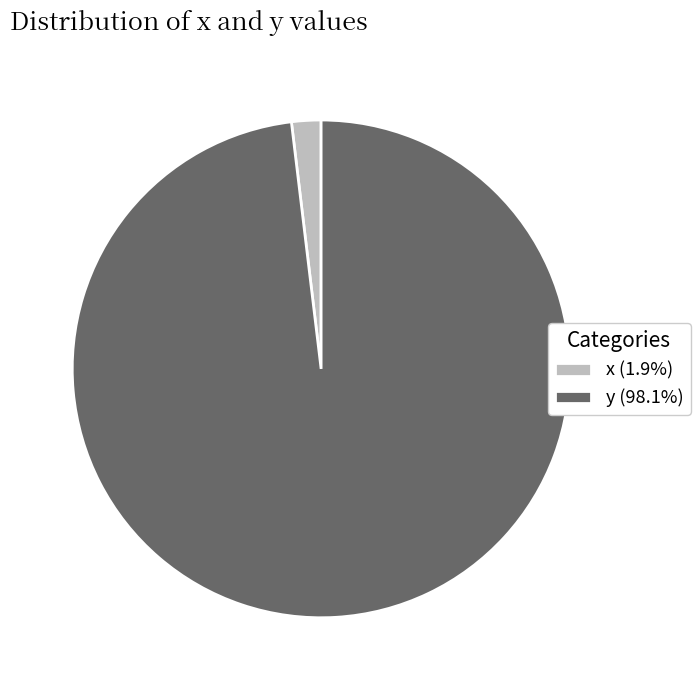

How many slices are in this pie chart?

2